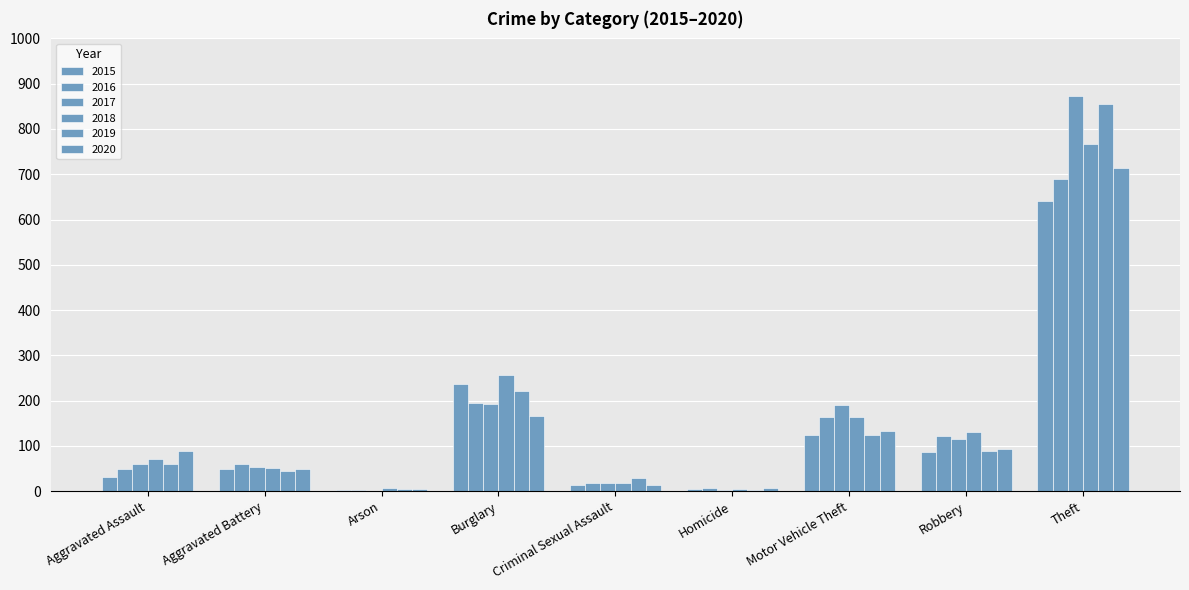

How many groups of bars are there?

9